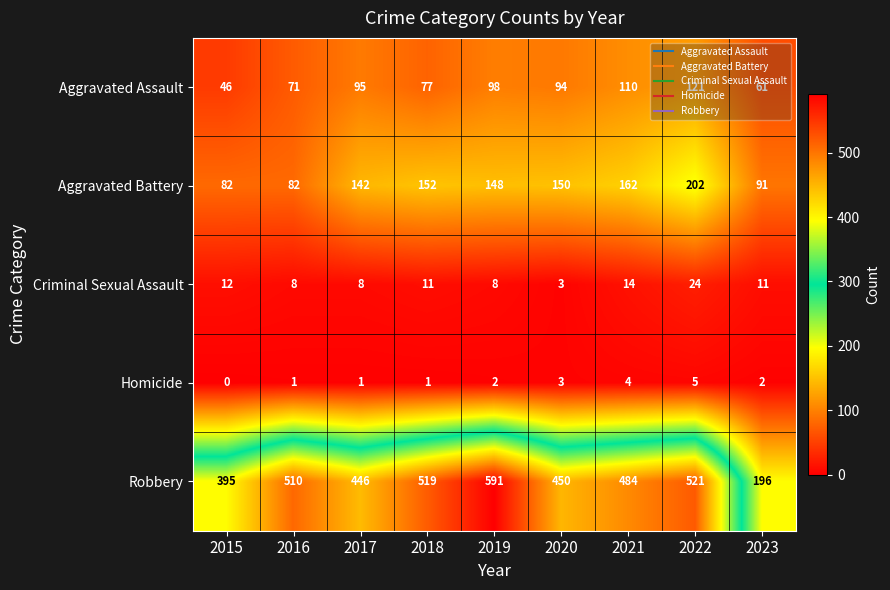

What is the maximum value shown in the chart?

591